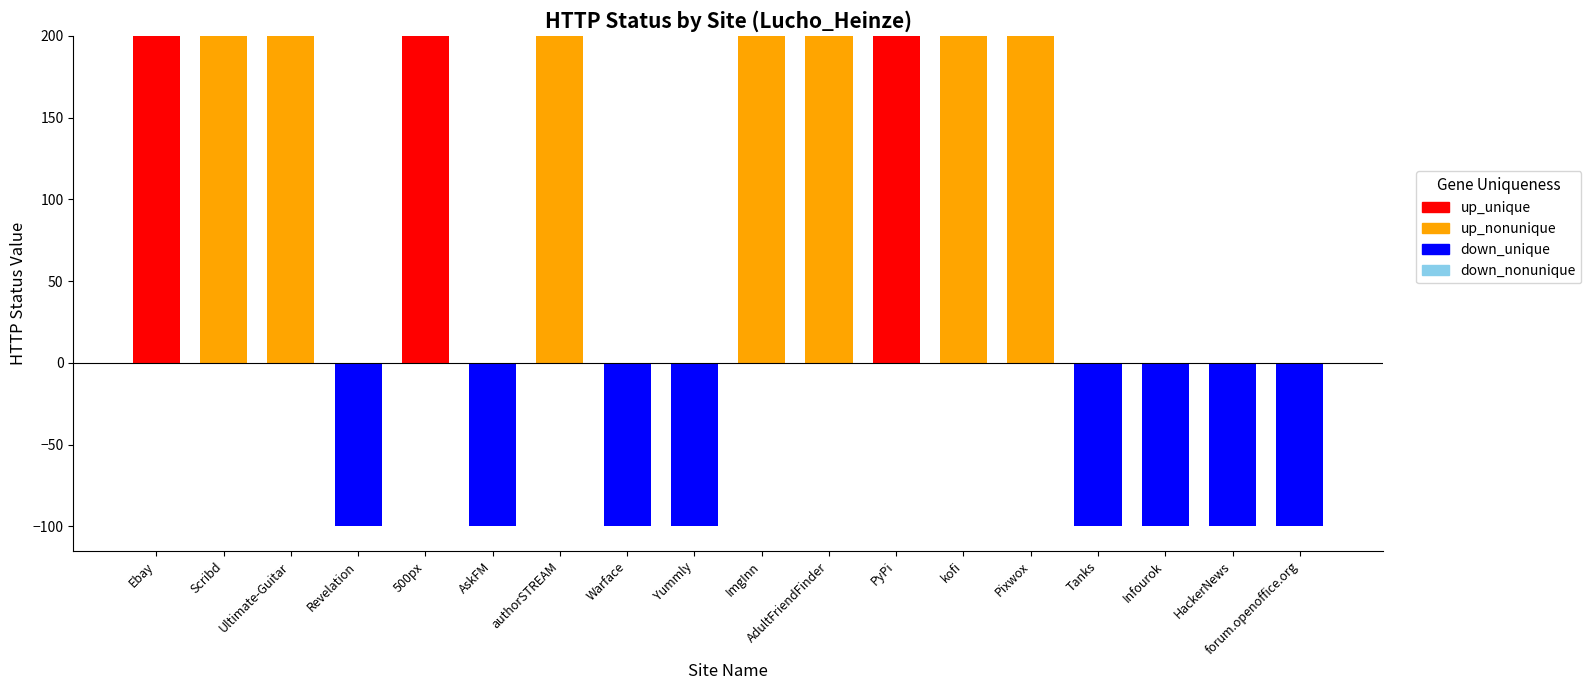

What are all the series names shown in the legend?

up_nonunique, up_unique, down_nonunique, down_unique